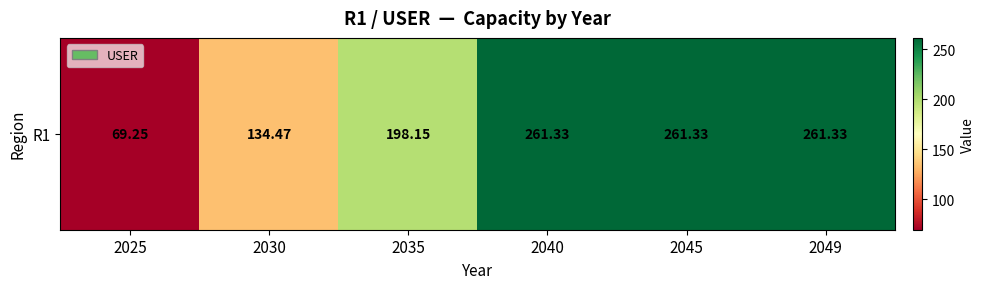

Reading left to right, extract all data points from this chart.

2025=69.2	2030=134.5	2035=198.2	2040=261.3	2045=261.3	2049=261.3